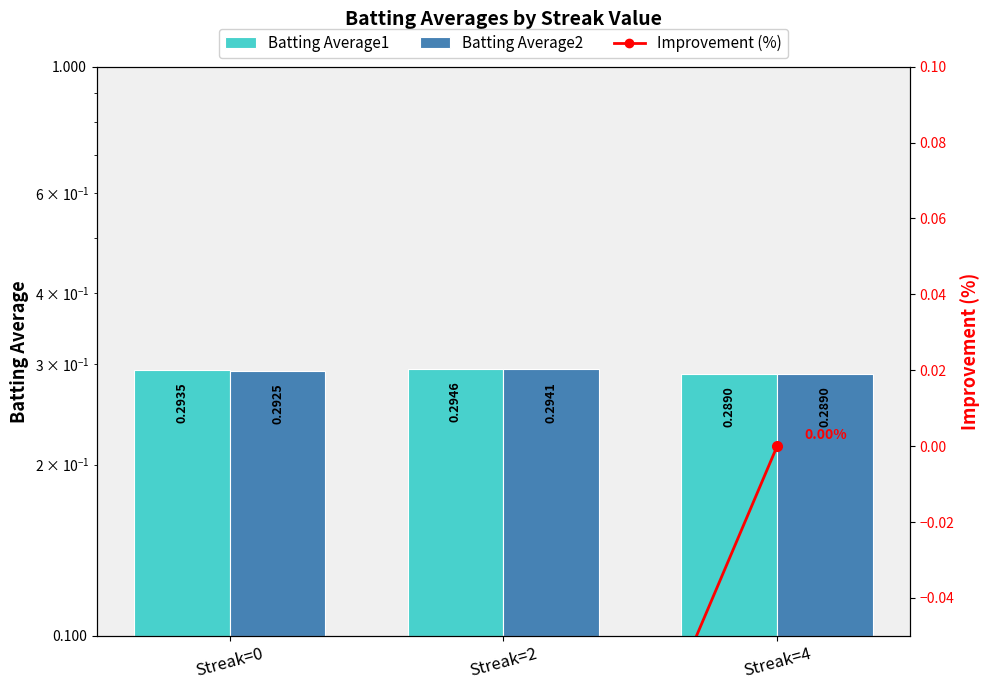

What is the average value of the Batting Average2 series?

0.3